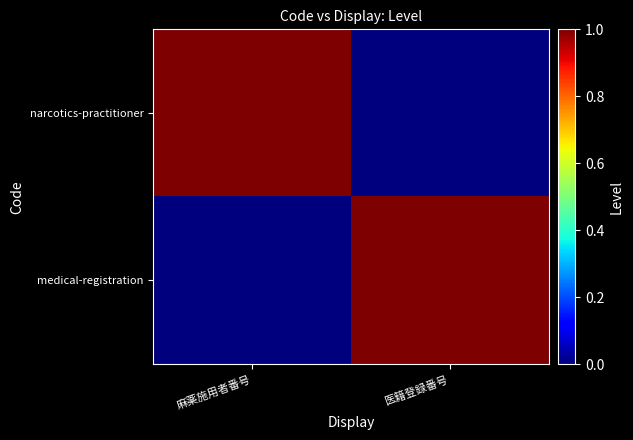

Reading left to right, transcribe all the data shown in this chart.

narcotics-practitioner: 麻薬施用者番号=1	医籍登録番号=0
medical-registration: 麻薬施用者番号=0	医籍登録番号=1